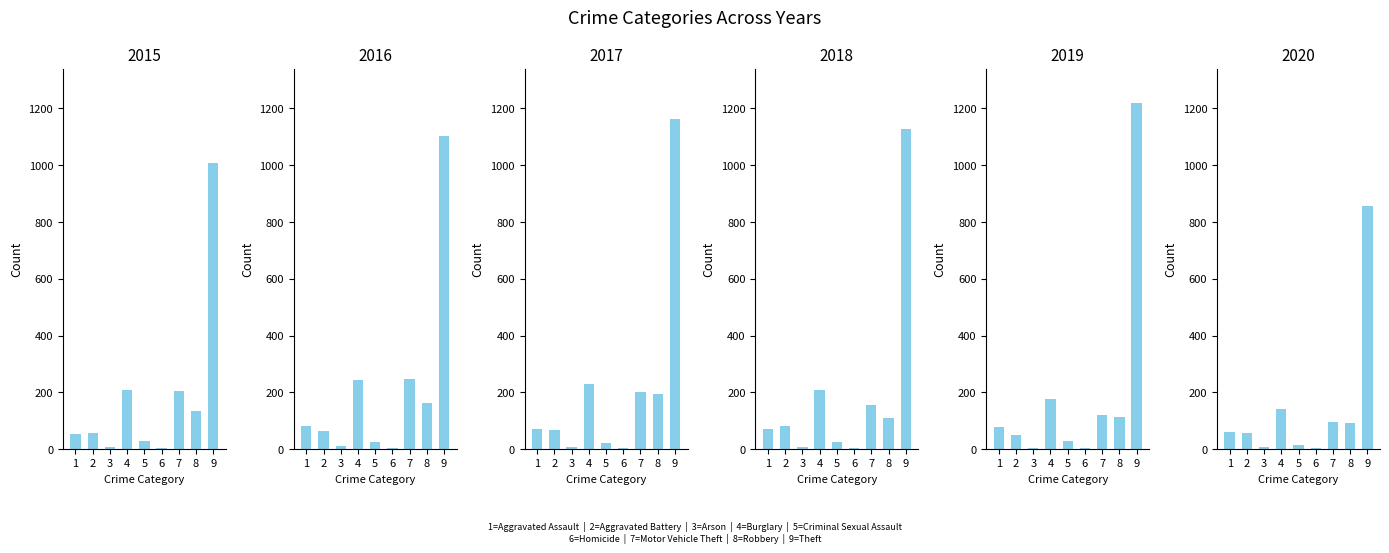

At which label does 2015 reach its minimum?

6